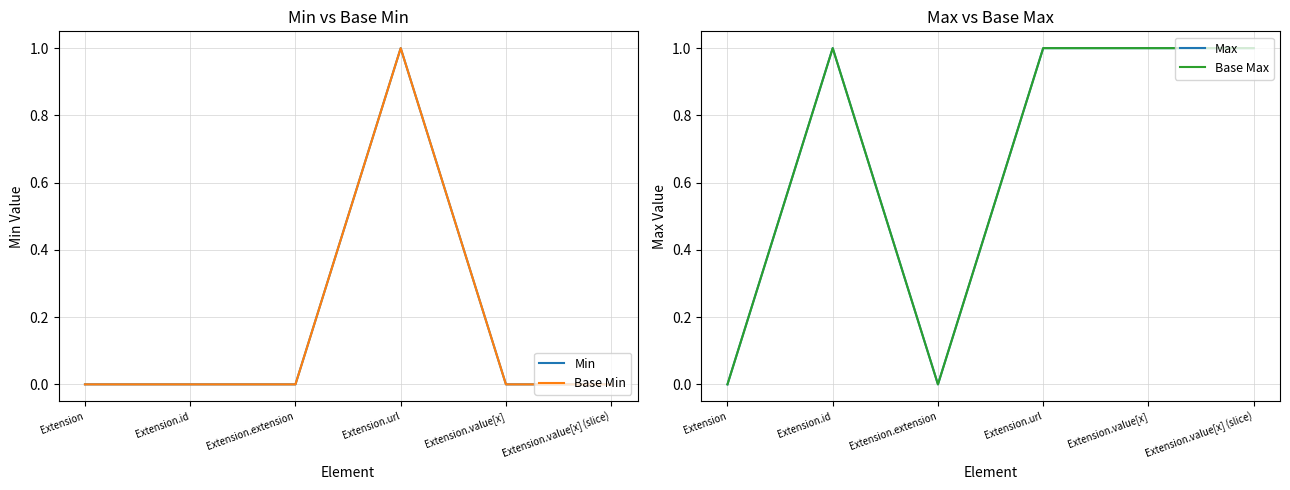

Is this an area chart (filled region under the line)?

No